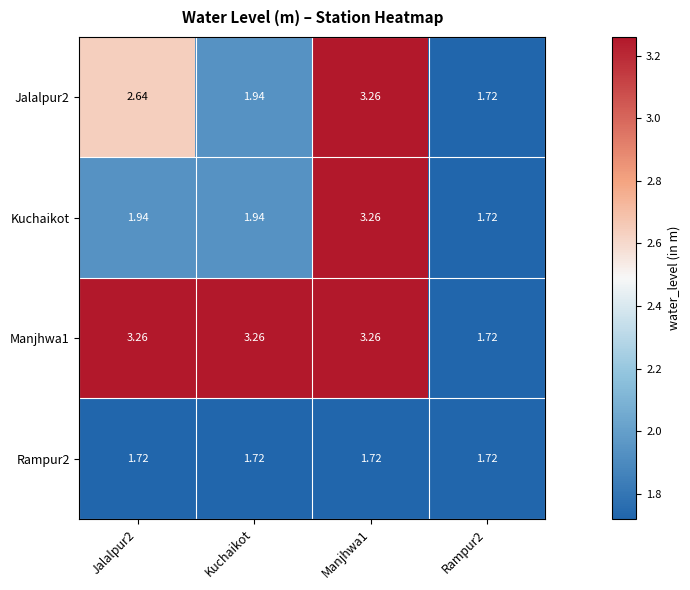

Is the value of Rampur2 at Manjhwa1 greater than the value of Kuchaikot at Manjhwa1?

No